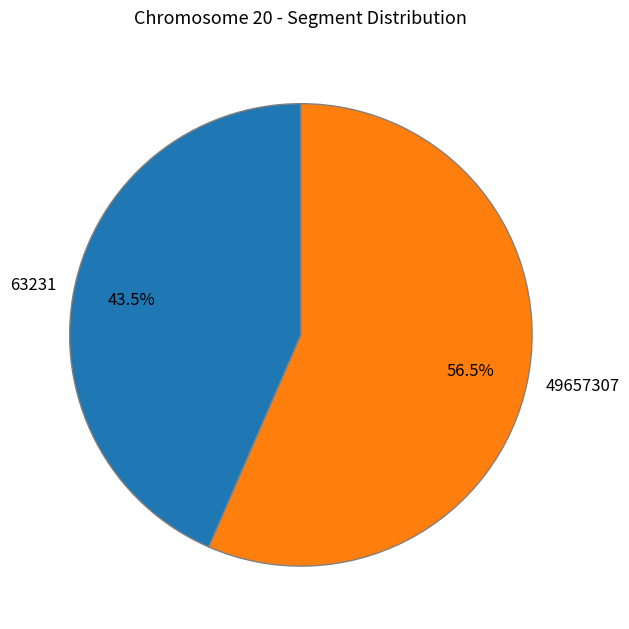

Which slice is the smallest?

63231